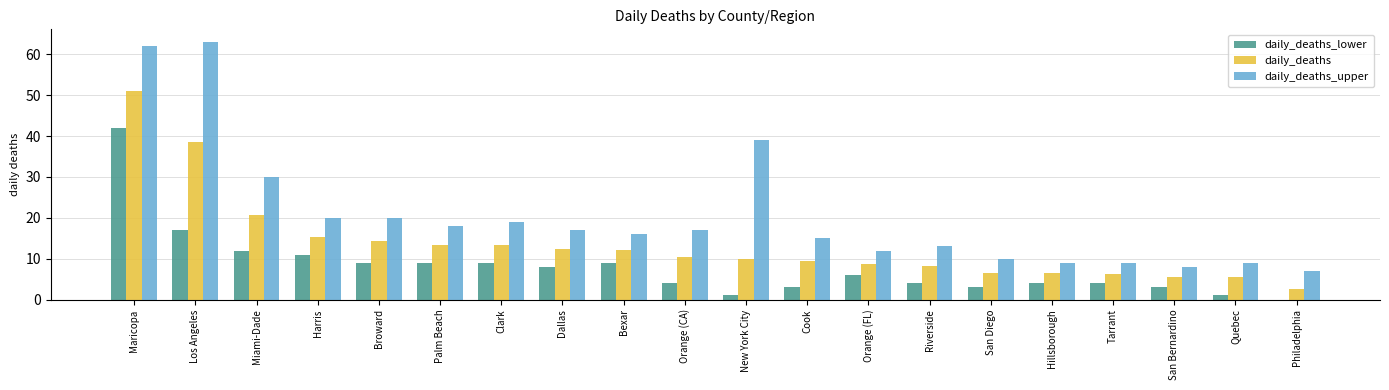

What value does the daily_deaths_lower series have at Hillsborough?

4.0